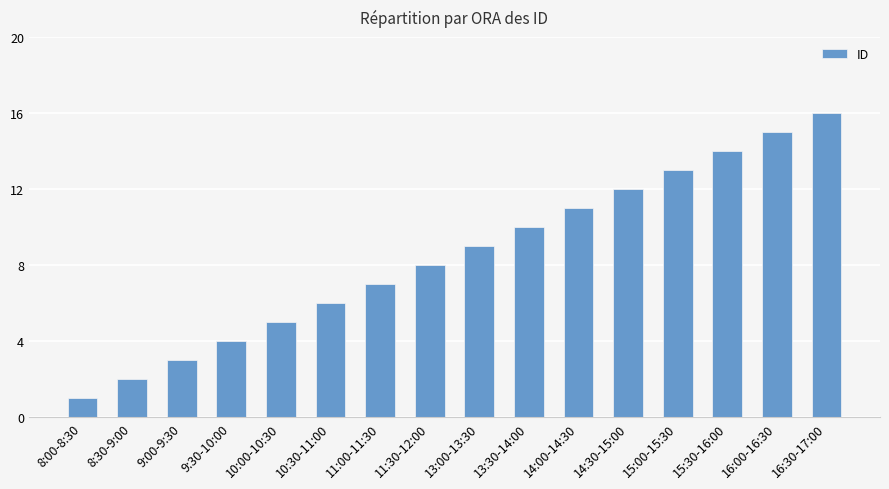

The chart shows a value of 4 at 11:00-11:30. True or false?

False